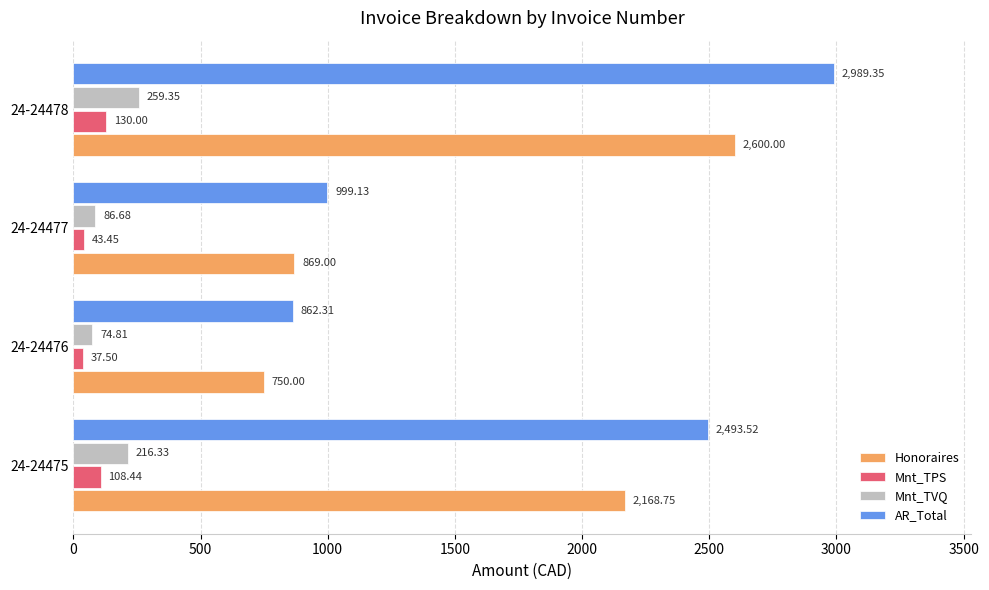

Which series changed the most between 24-24476 and 24-24478?

AR_Total